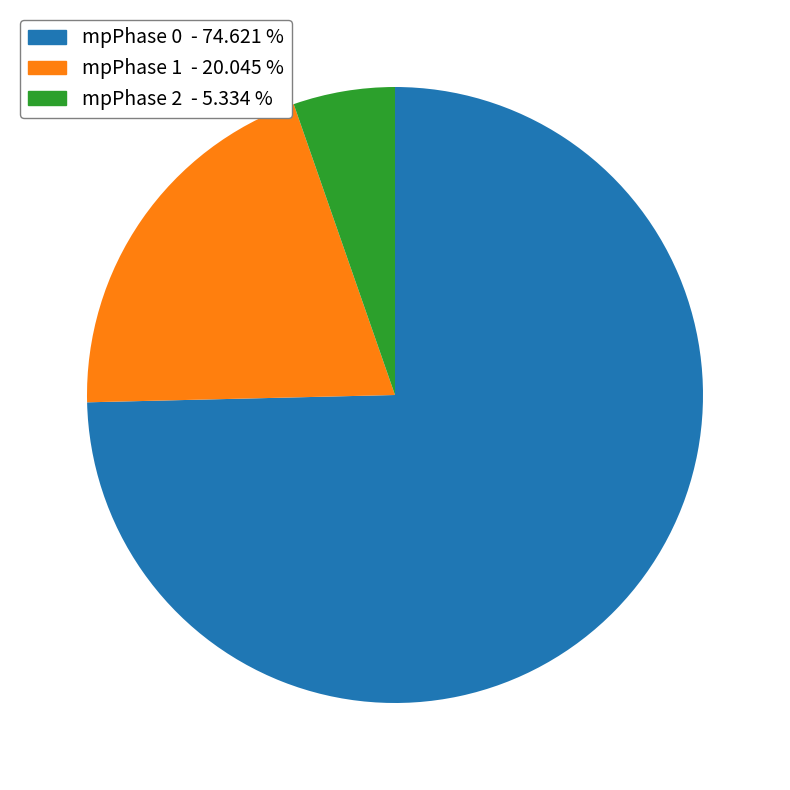

Is the sum of mpPhase 1 and mpPhase 0 greater than half?

Yes